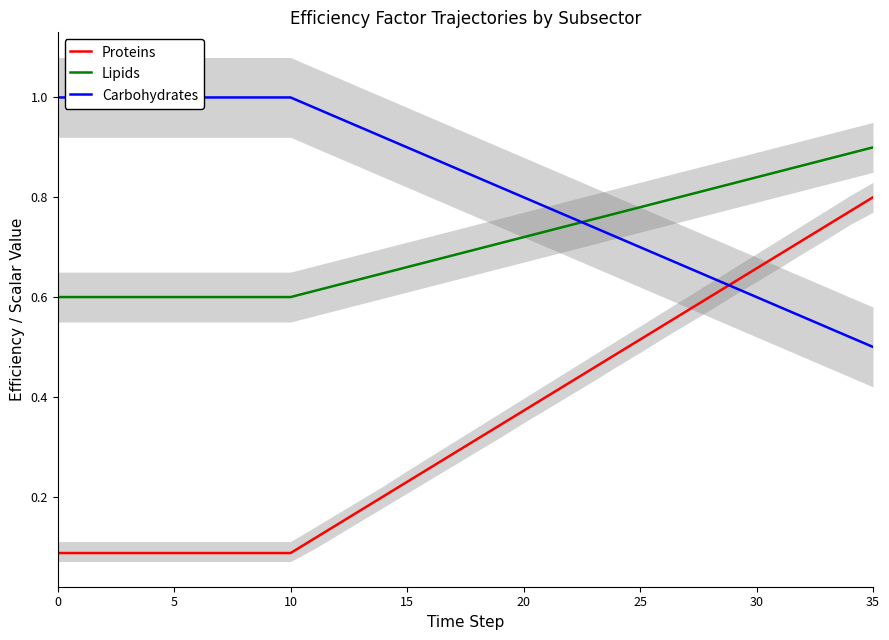

True or false: Proteins and Lipids intersect in this chart.

False